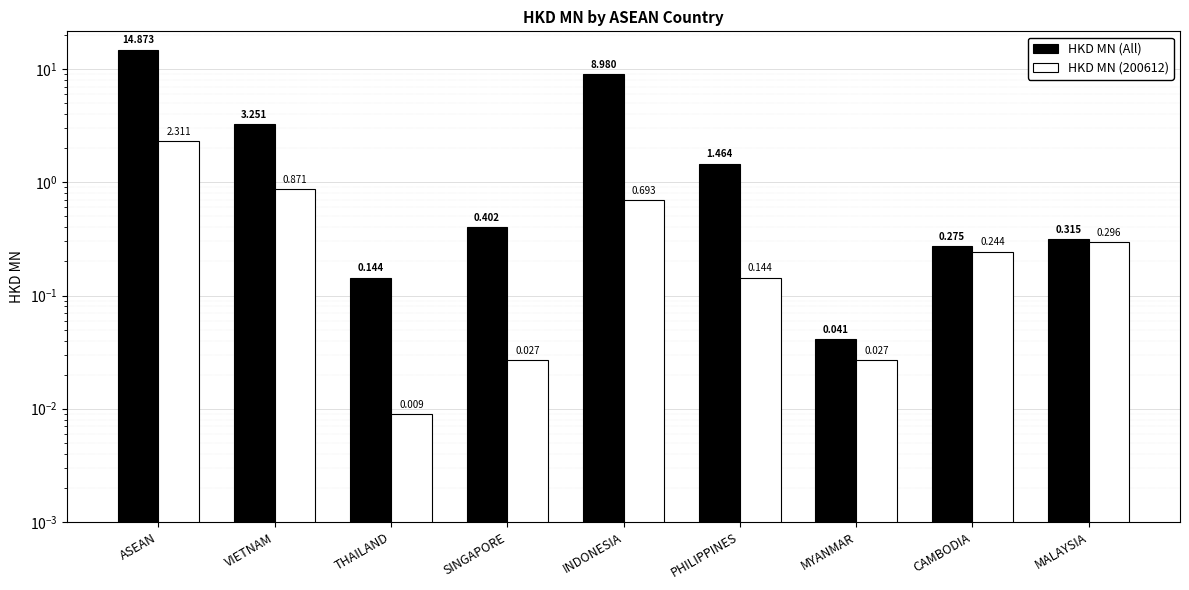

What is the spread (max minus min) of values at INDONESIA?

8.3